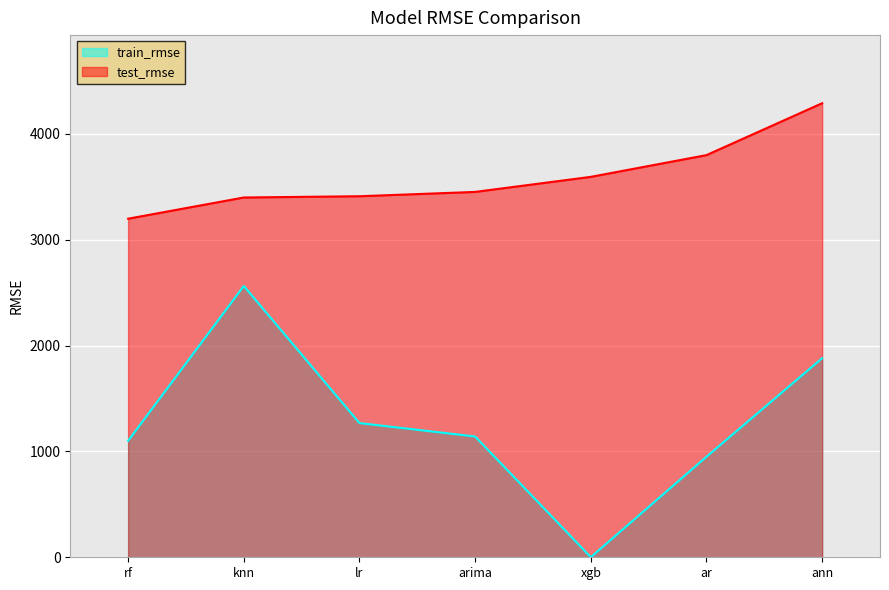

Which category has the highest value across all series?

ann